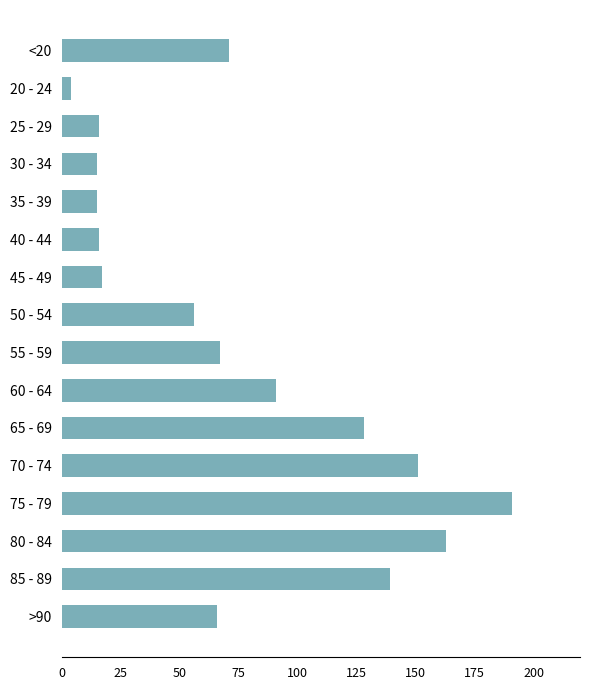

What is the difference between the second highest and minimum values?

159